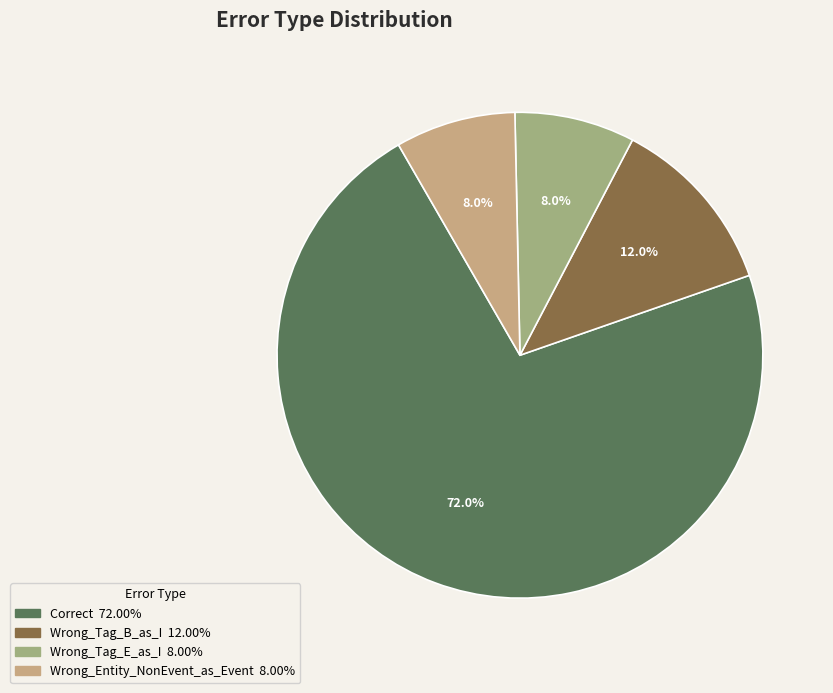

What is the largest slice in the pie chart?

Correct